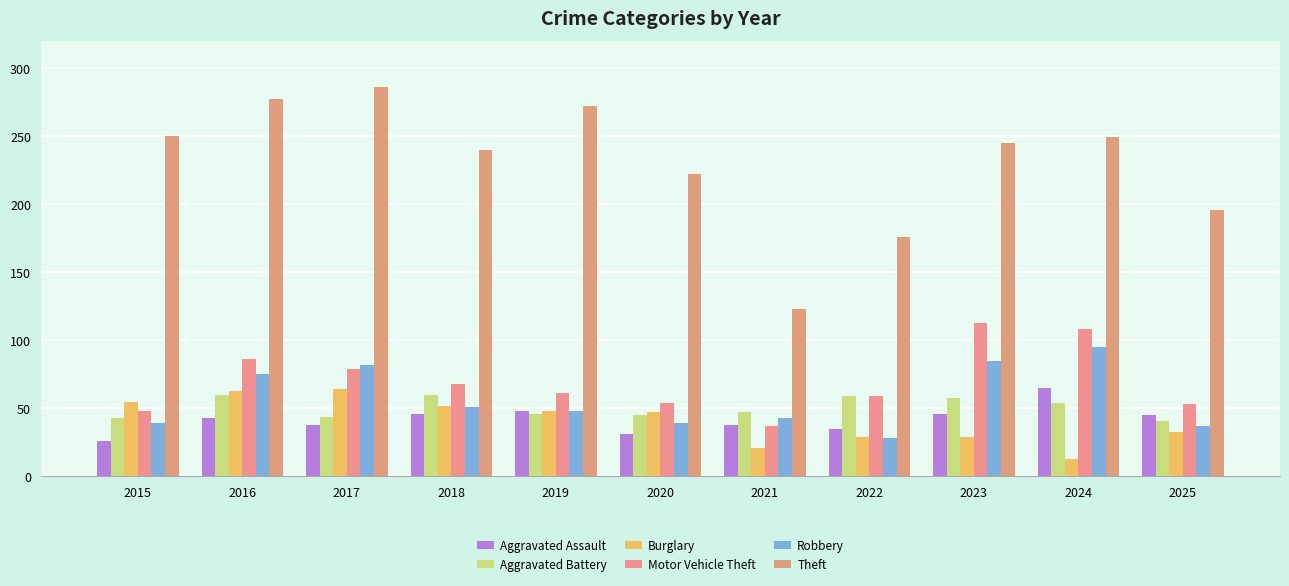

How many bars are there in each group?

6